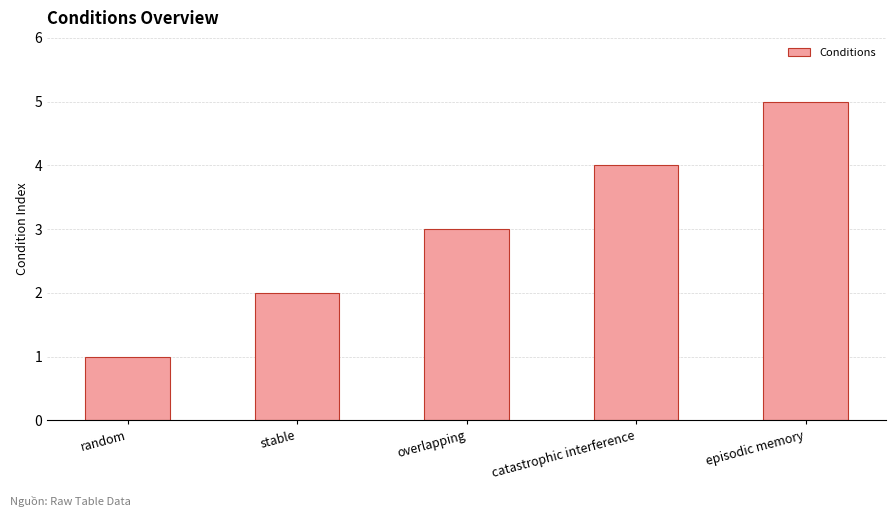

Rank the categories by value from lowest to highest.

random, stable, overlapping, catastrophic interference, episodic memory